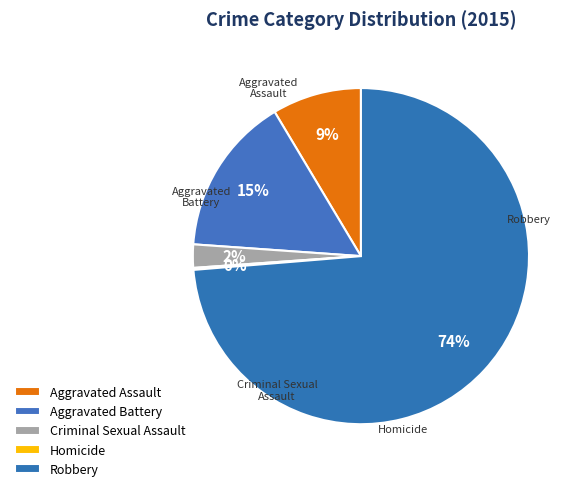

To the nearest percent, what percentage of the pie is Aggravated Battery?

15%